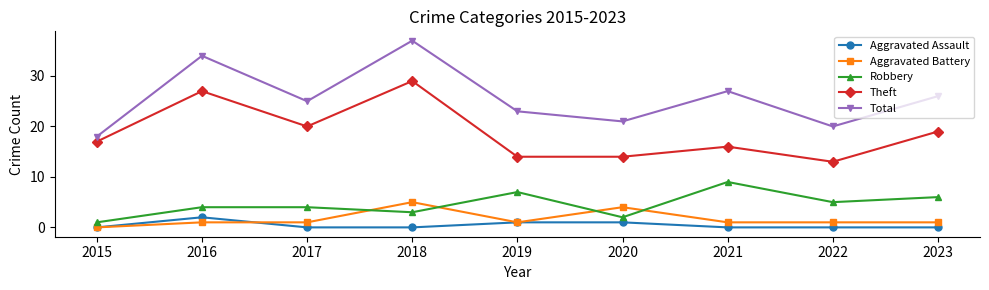

What is the difference between the highest and lowest values at 2022?

20